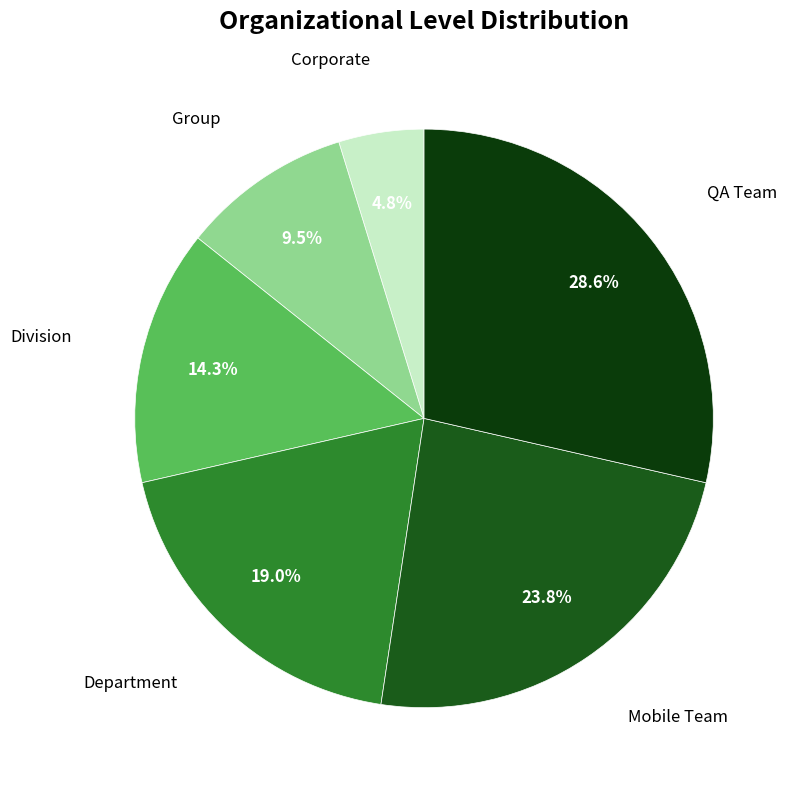

What is the largest slice in the pie chart?

QA Team